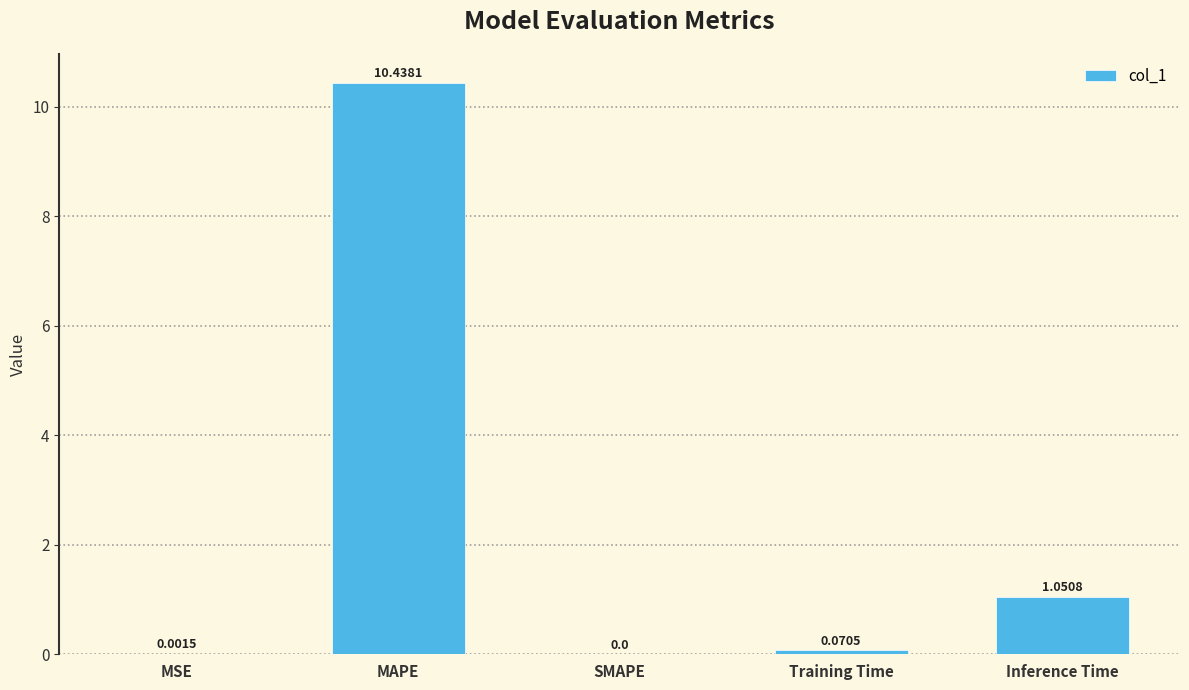

What is the change in value from SMAPE to Inference Time?

+1.1